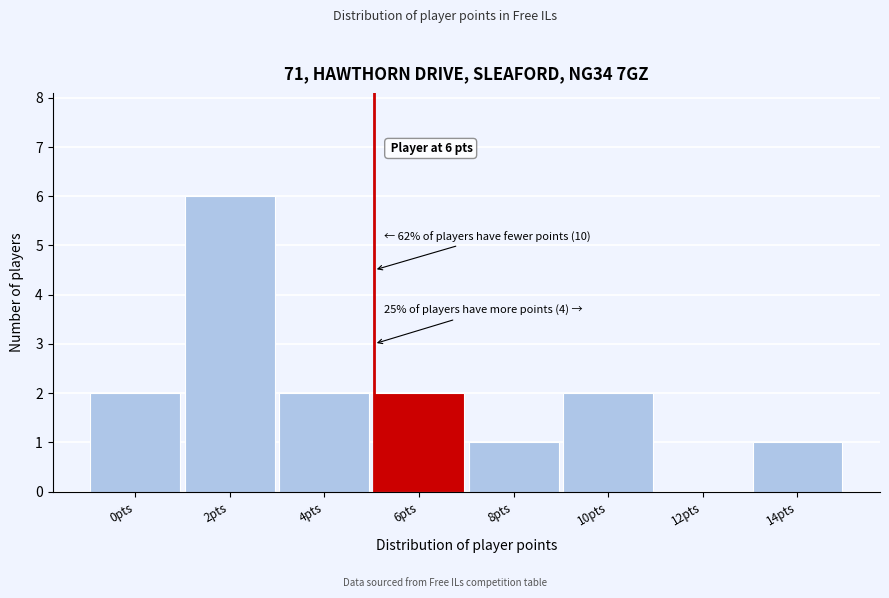

Reading left to right, extract all data points from this chart.

0pts=2	2pts=6	4pts=2	6pts=2	8pts=1	10pts=2	12pts=0	14pts=1